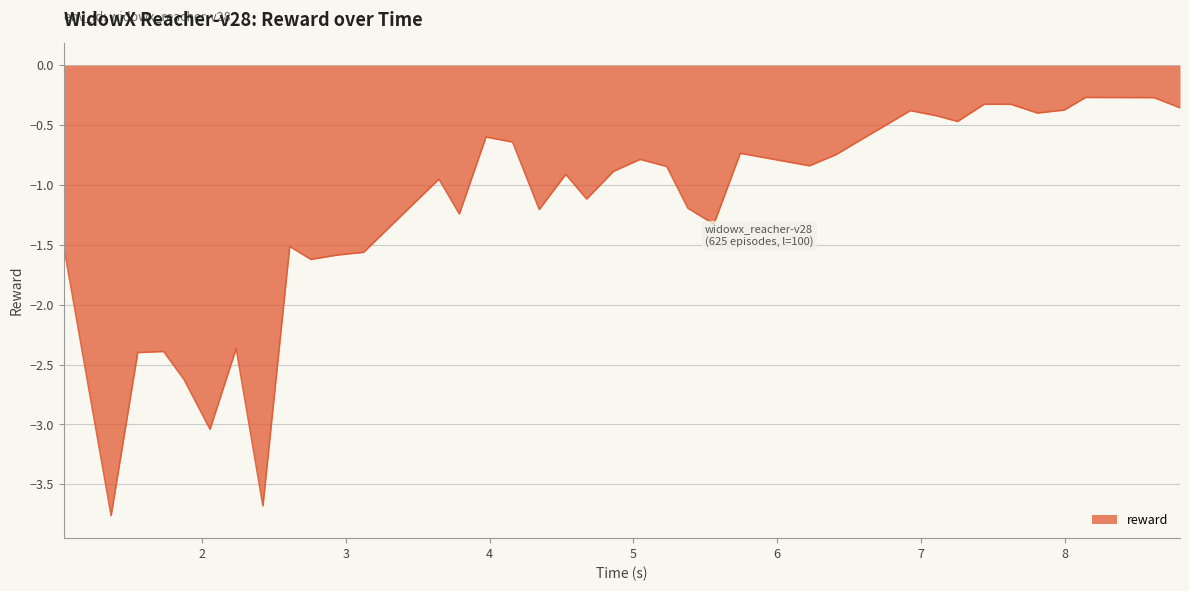

Does the chart have visible grid lines?

Yes